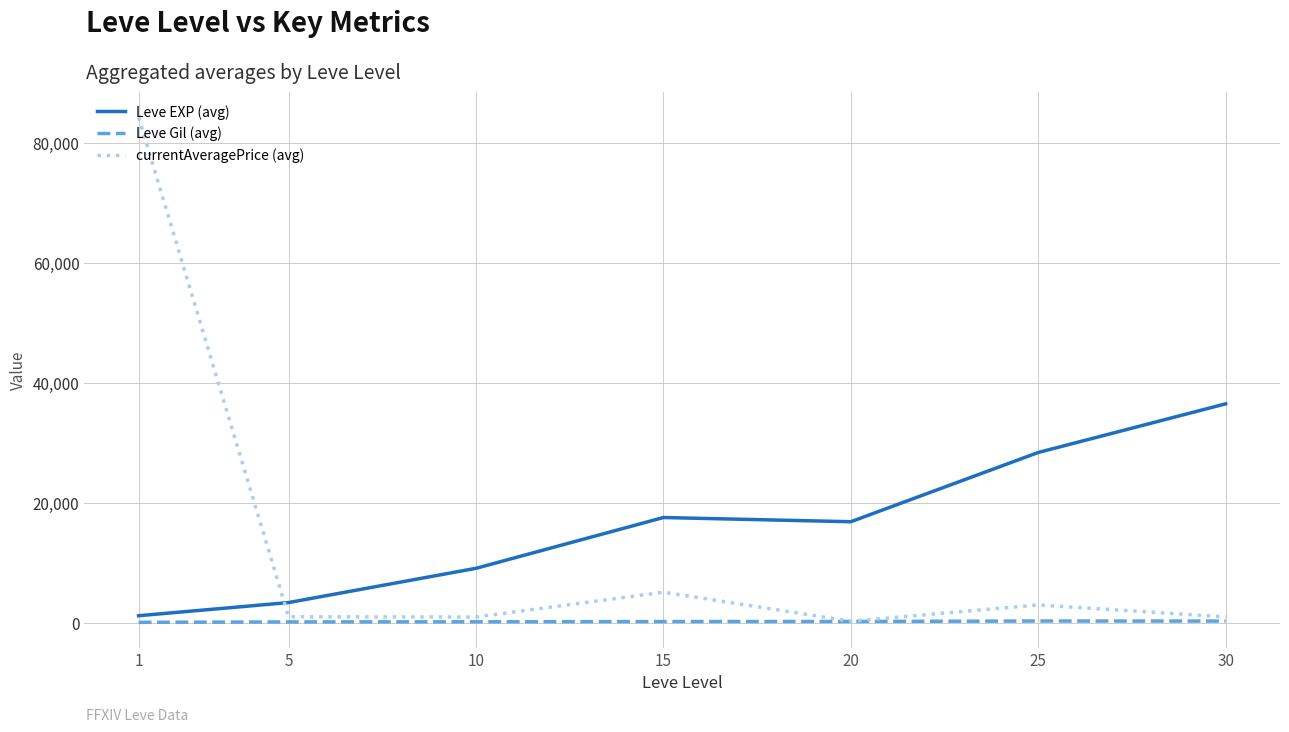

How many values in the Leve Gil (avg) series exceed 241?

4